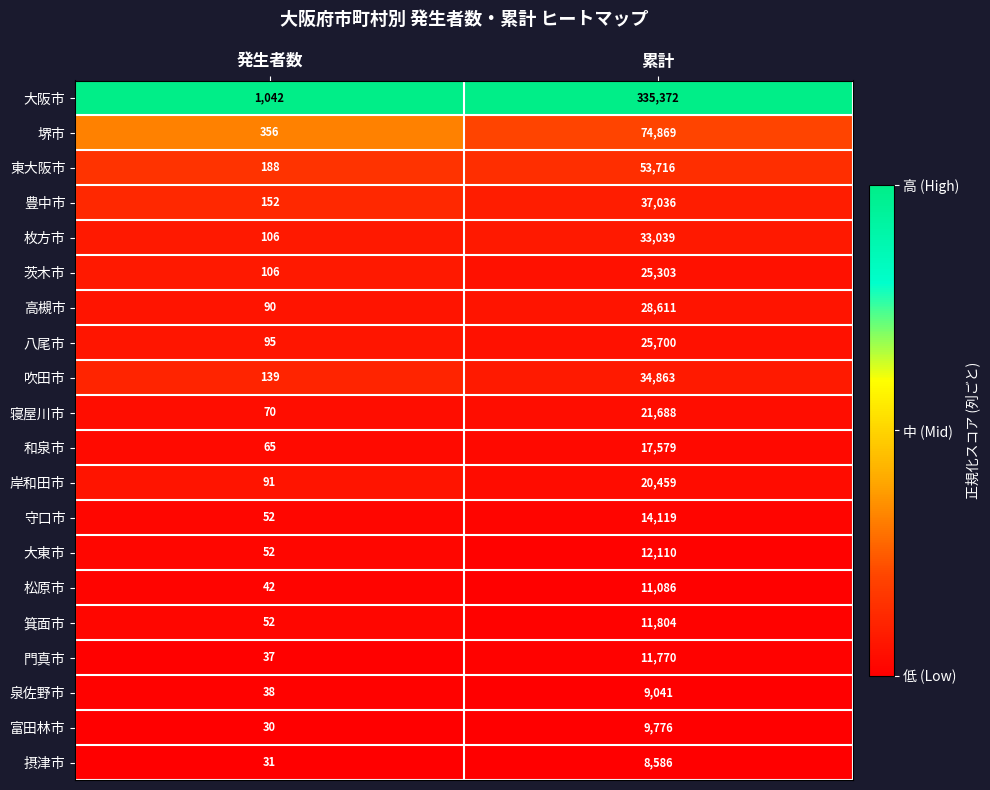

Which label corresponds to the largest value in the chart?

累計